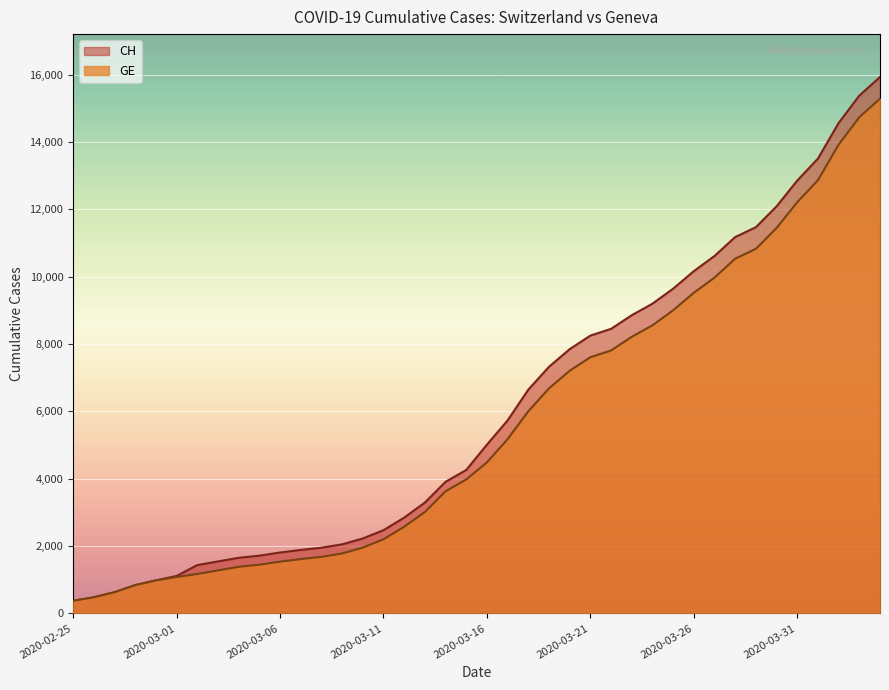

Reading left to right, extract all data points from this chart.

CH: 2020-02-25=375	2020-02-26=479	2020-02-27=630	2020-02-28=840	2020-02-29=981	2020-03-01=1113	2020-03-02=1436	2020-03-03=1544	2020-03-04=1652	2020-03-05=1715	2020-03-06=1809	2020-03-07=1885	2020-03-08=1952	2020-03-09=2051	2020-03-10=2226	2020-03-11=2472	2020-03-12=2845	2020-03-13=3291	2020-03-14=3908	2020-03-15=4259	2020-03-16=5012	2020-03-17=5731	2020-03-18=6644	2020-03-19=7323	2020-03-20=7847	2020-03-21=8249	2020-03-22=8449	2020-03-23=8855	2020-03-24=9196	2020-03-25=9642	2020-03-26=10162	2020-03-27=10613	2020-03-28=11175	2020-03-29=11467	2020-03-30=12086	2020-03-31=12852	2020-04-01=13505	2020-04-02=14561	2020-04-03=15375	2020-04-04=15926
GE: 2020-02-25=375	2020-02-26=479	2020-02-27=630	2020-02-28=840	2020-02-29=981	2020-03-01=1083	2020-03-02=1171	2020-03-03=1278	2020-03-04=1384	2020-03-05=1447	2020-03-06=1538	2020-03-07=1614	2020-03-08=1681	2020-03-09=1780	2020-03-10=1955	2020-03-11=2201	2020-03-12=2574	2020-03-13=3010	2020-03-14=3627	2020-03-15=3978	2020-03-16=4485	2020-03-17=5174	2020-03-18=6002	2020-03-19=6681	2020-03-20=7205	2020-03-21=7607	2020-03-22=7807	2020-03-23=8213	2020-03-24=8554	2020-03-25=9000	2020-03-26=9520	2020-03-27=9971	2020-03-28=10533	2020-03-29=10825	2020-03-30=11444	2020-03-31=12210	2020-04-01=12863	2020-04-02=13919	2020-04-03=14733	2020-04-04=15284